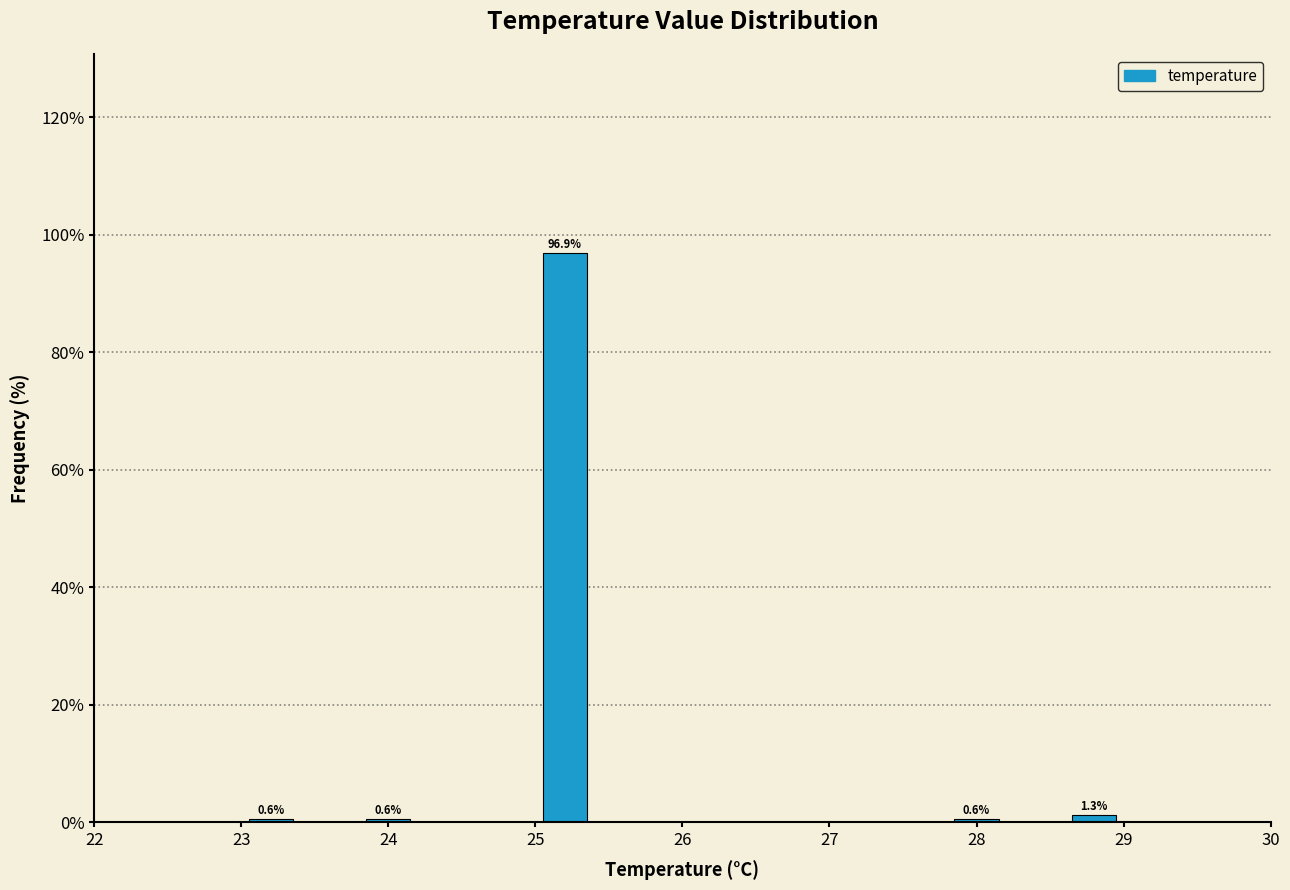

Which range on the x-axis has the tallest bar?

25.0 to 25.4